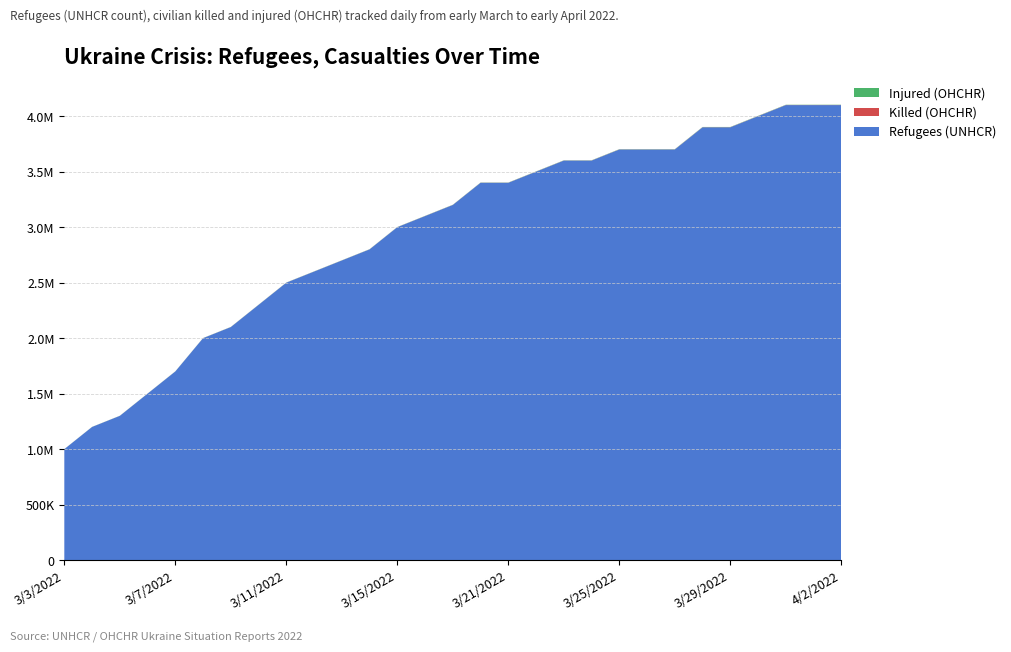

Reading left to right, list all the values displayed in this chart.

Refugees (UNHCR): 1000000	1200000	1300000	1500000	1700000	2000000	2100000	2300000	2500000	2600000	2700000	2800000	3000000	3100000	3200000	3400000	3400000	3500000	3600000	3600000	3700000	3700000	3700000	3900000	3900000	4000000	4100000	4100000	4100000
Killed (OHCHR): 249	331	351	364	406	474	516	549	564	579	596	636	691	780	816	902	925	953	977	1035	1081	1119	1119	1151	1179	1189	1232	1276	1325
Injured (OHCHR): 553	675	707	759	801	861	908	957	982	1002	1067	1125	1143	1252	1333	1459	1496	1557	1594	1650	1707	1790	1790	1824	1860	1901	1935	1981	2017